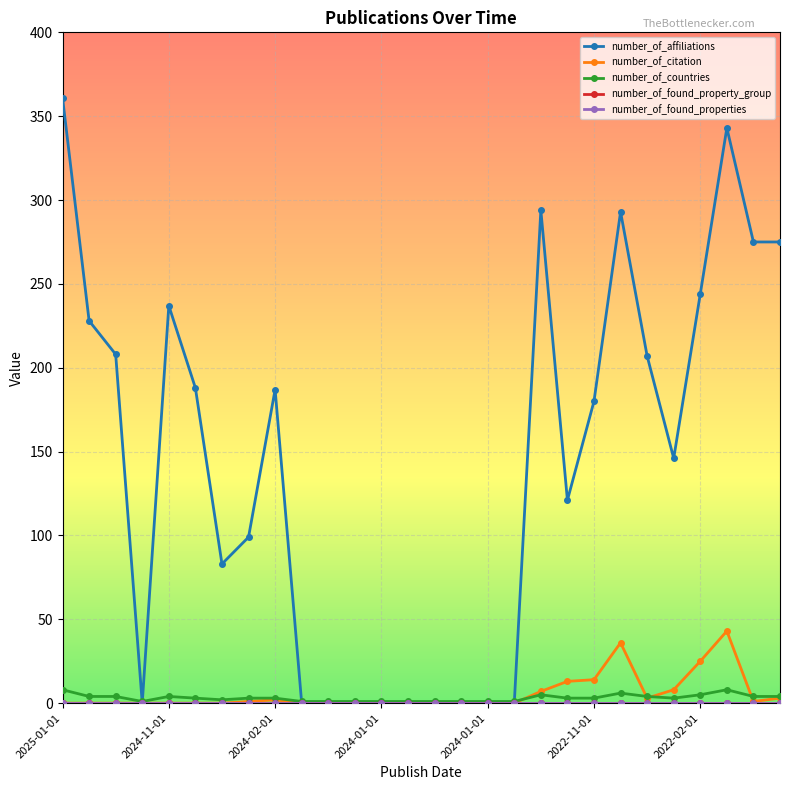

Which series has the largest range (max minus min)?

number_of_affiliations